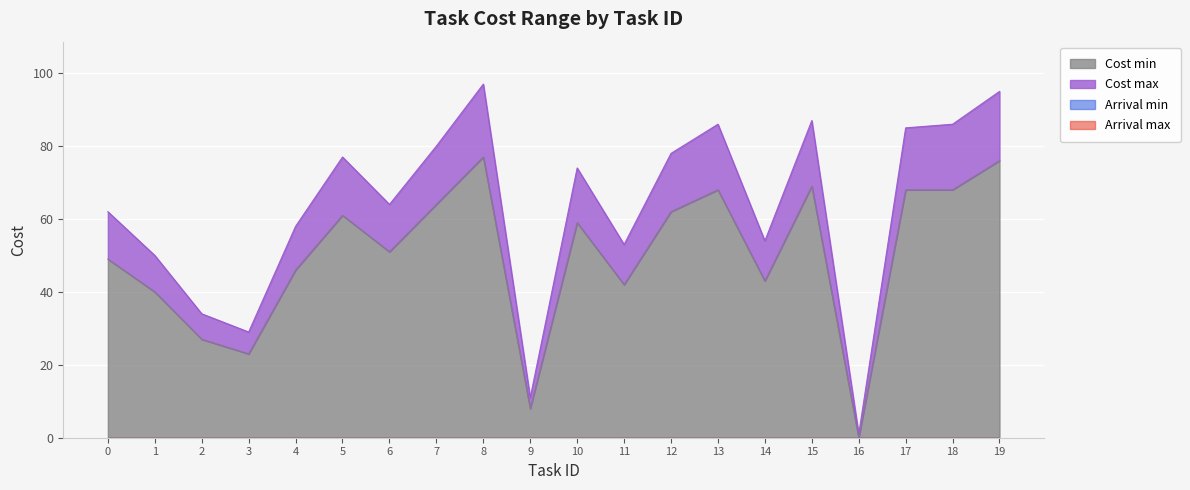

True or false: Cost max and Cost min cross at least once.

False